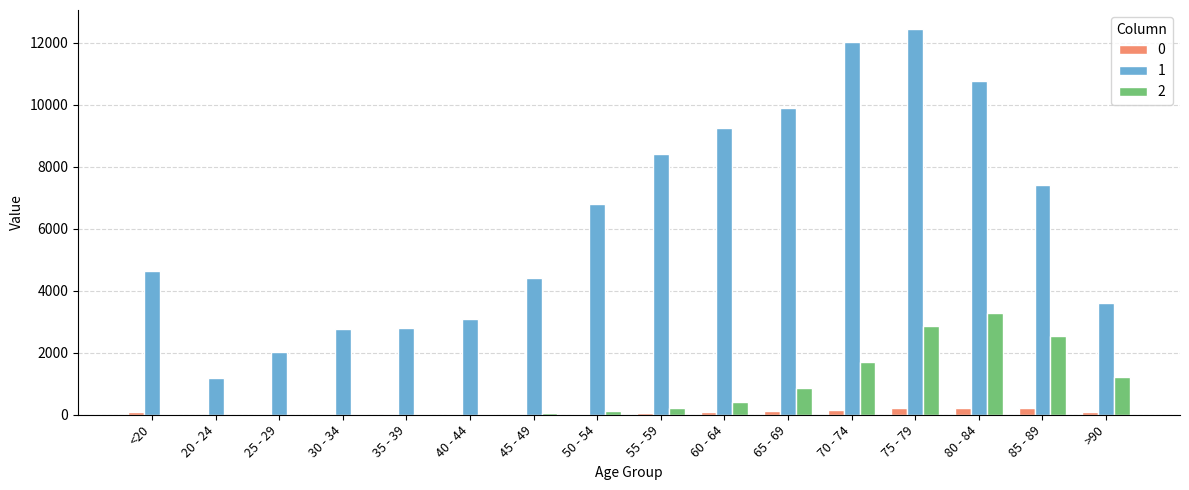

Which category has the highest value across all series?

75 - 79